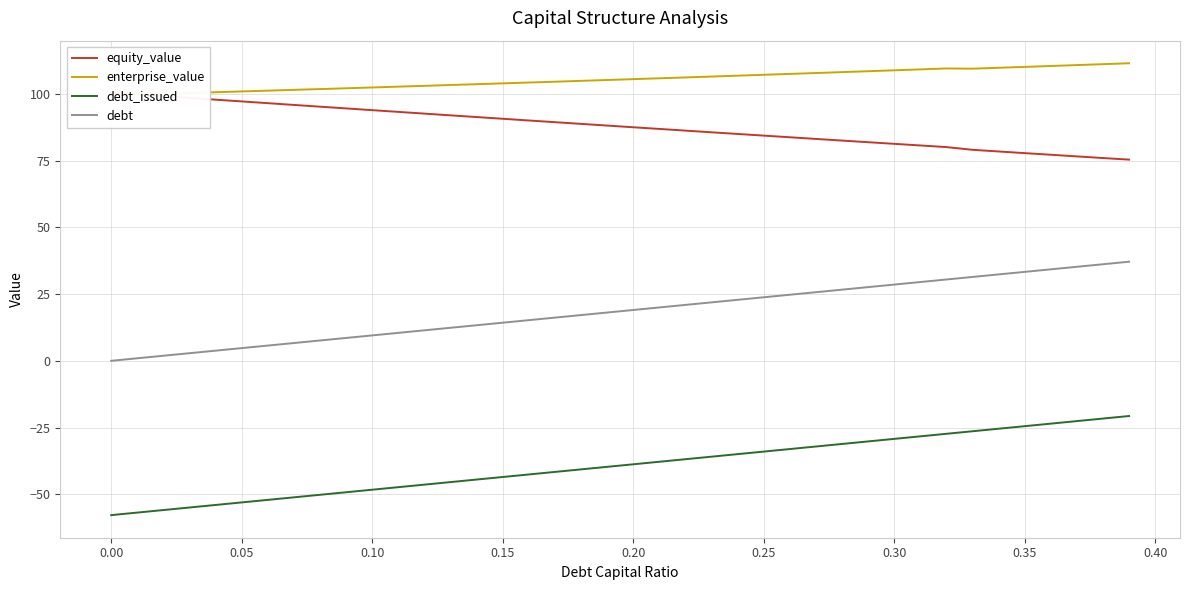

True or false: equity_value has more than 2 points higher than both neighbors.

False